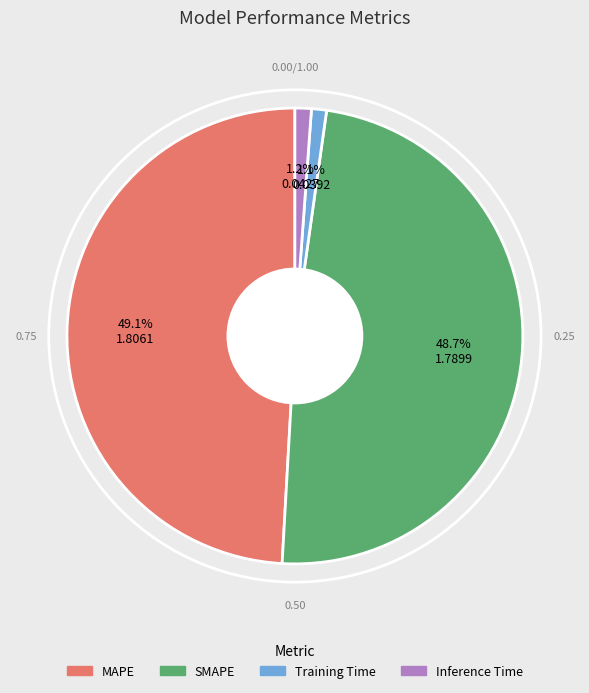

Approximately how many times larger is the value at MAPE compared to SMAPE?

1.0